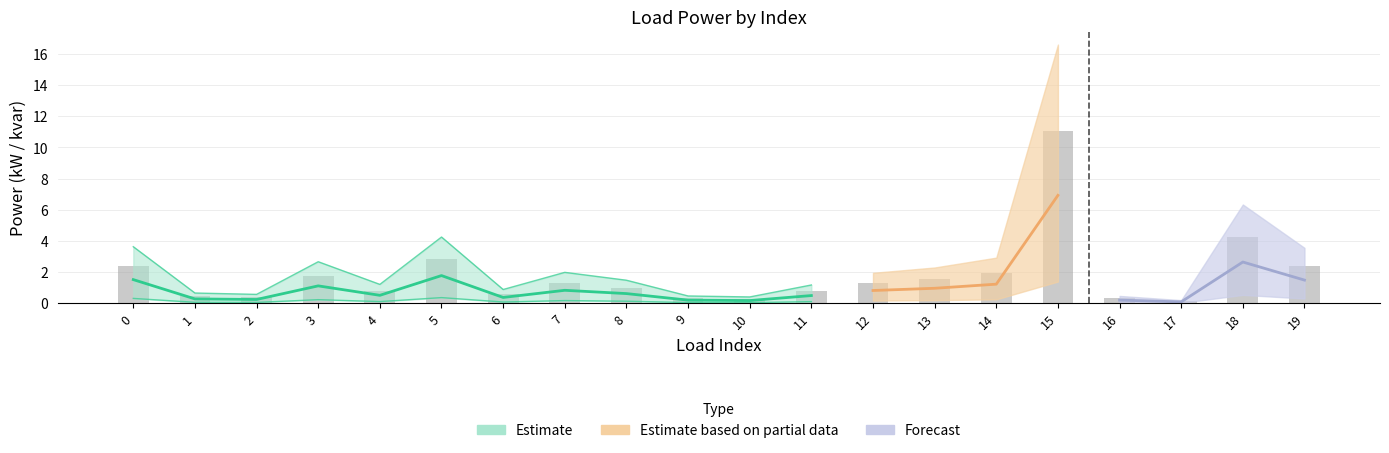

What is the change in value from 7 to 18?

+2.9